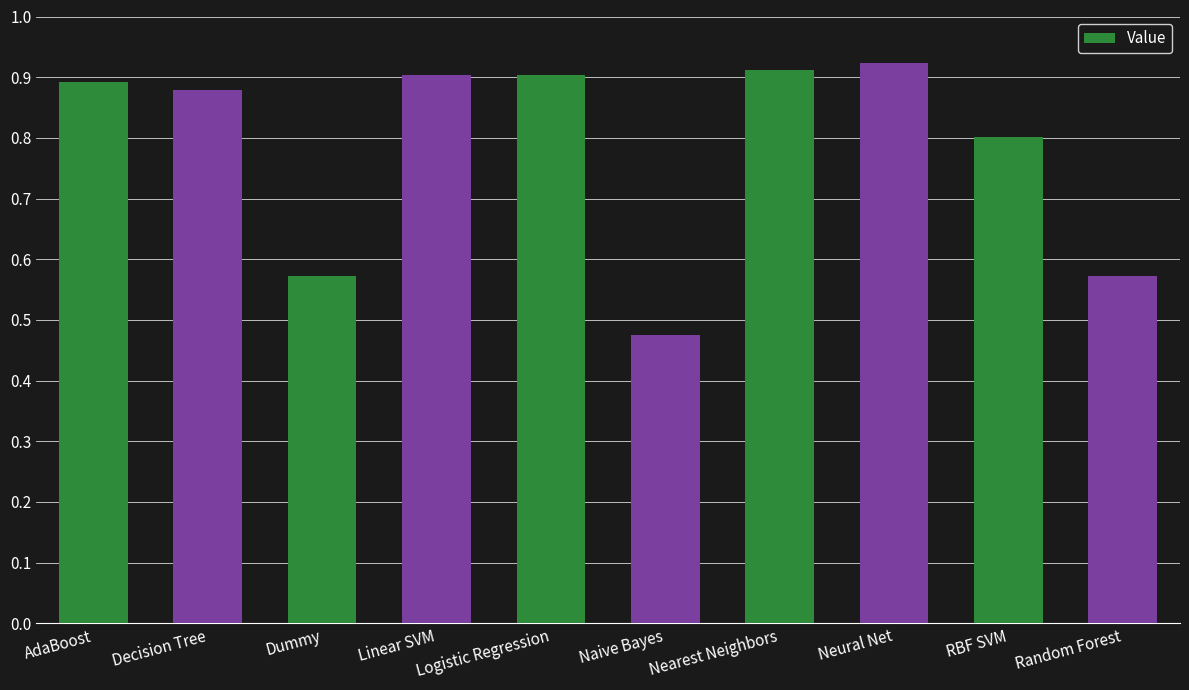

The chart shows a value of 0.9 at Linear SVM. True or false?

True